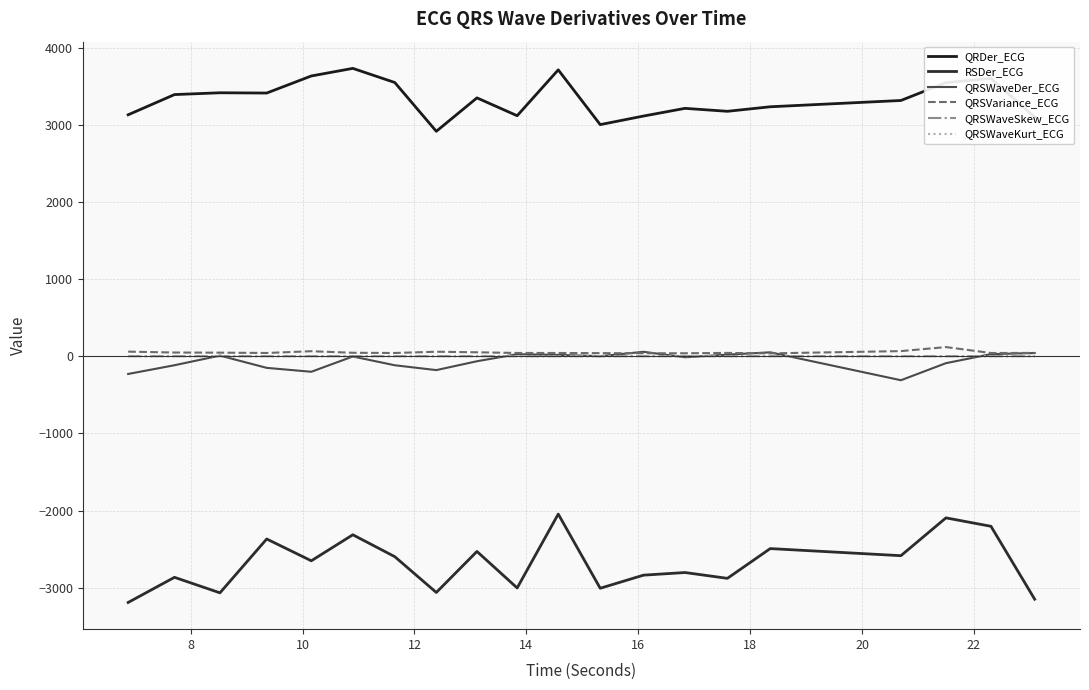

Which series has the largest total across all categories?

QRDer_ECG